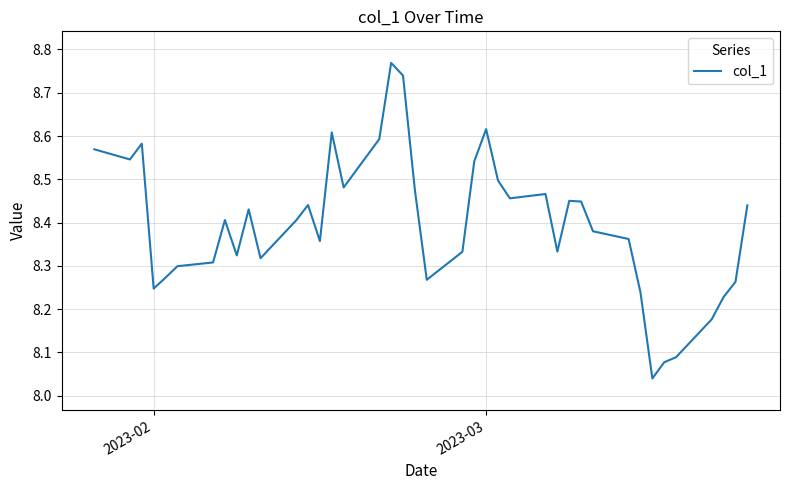

How many points are lower than both their immediate neighbors (excluding endpoints)?

10